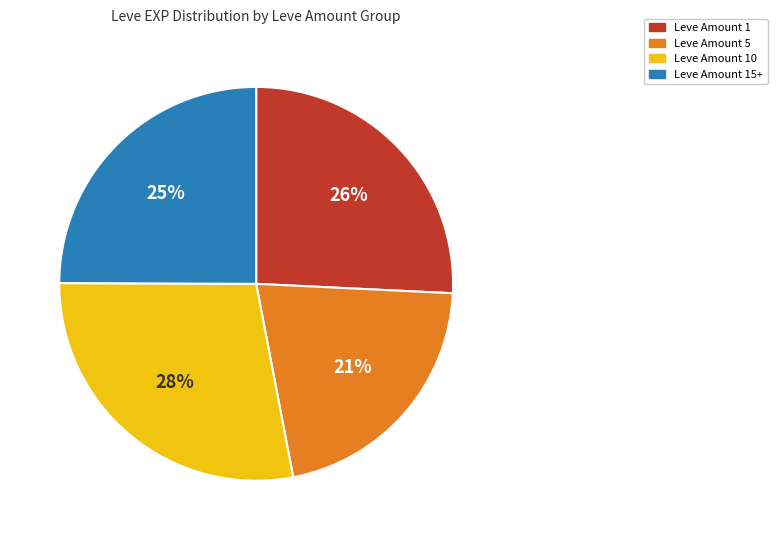

To the nearest percent, what is the difference between the largest and smallest slice percentages?

7%